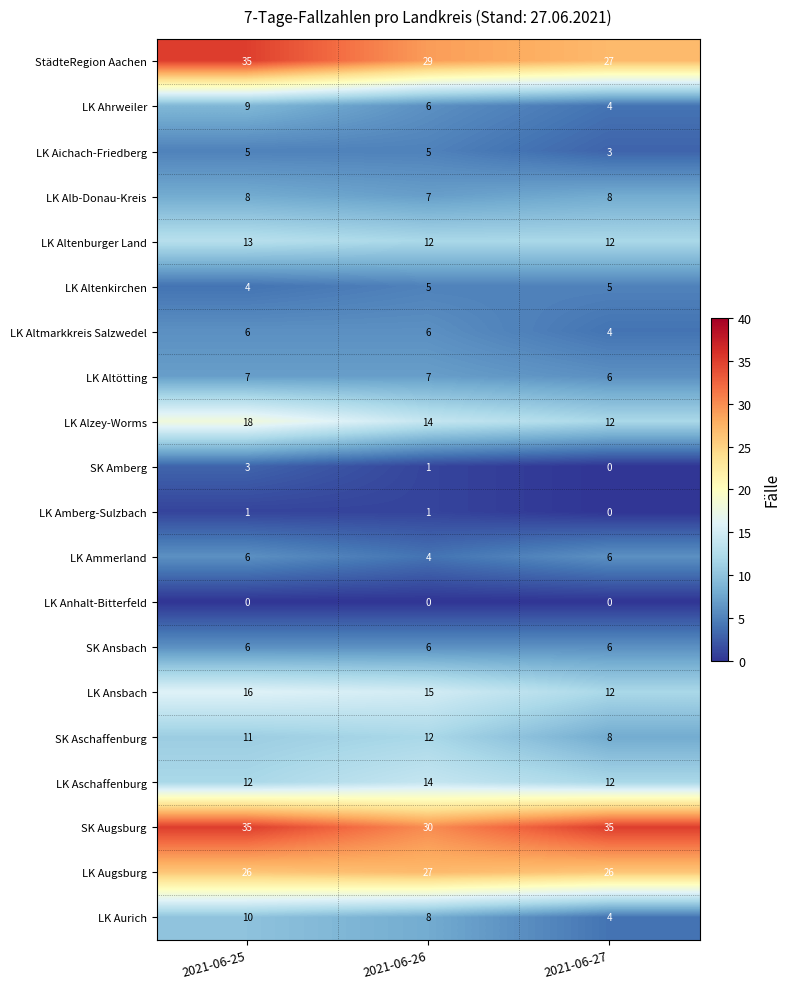

Count the LK Alzey-Worms values in the range 12 to 18.

3